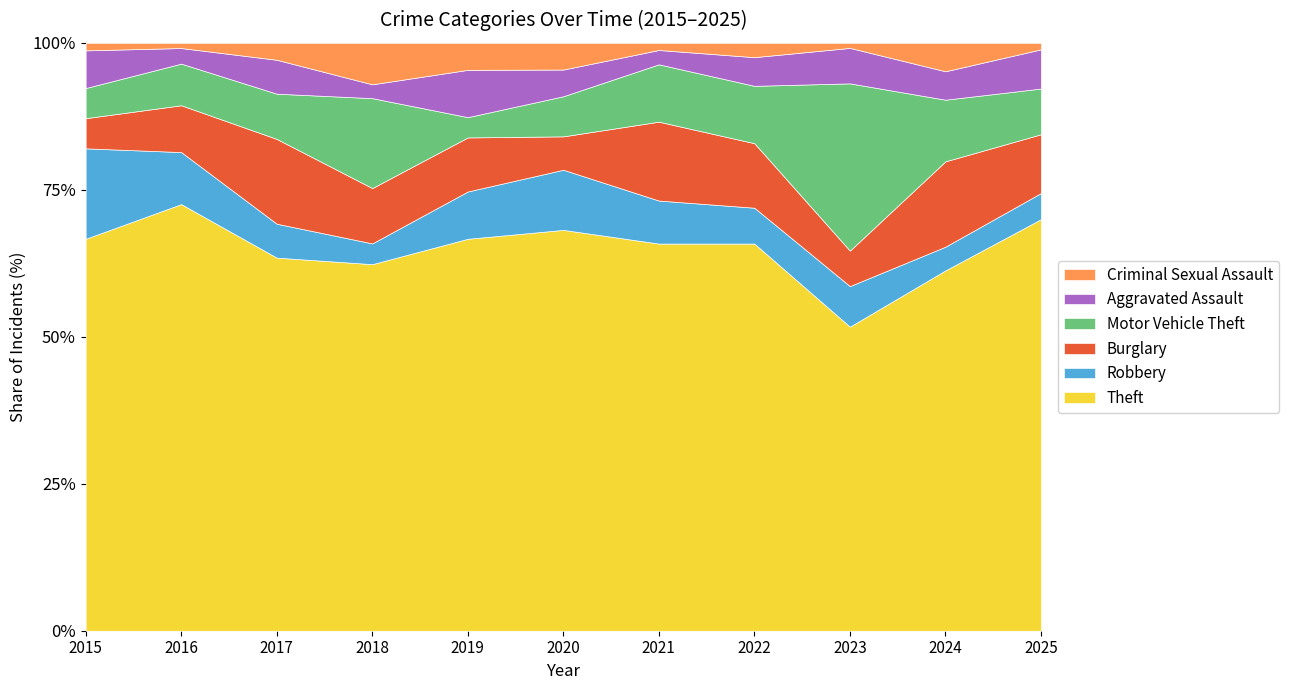

True or false: Theft and Criminal Sexual Assault intersect in this chart.

False